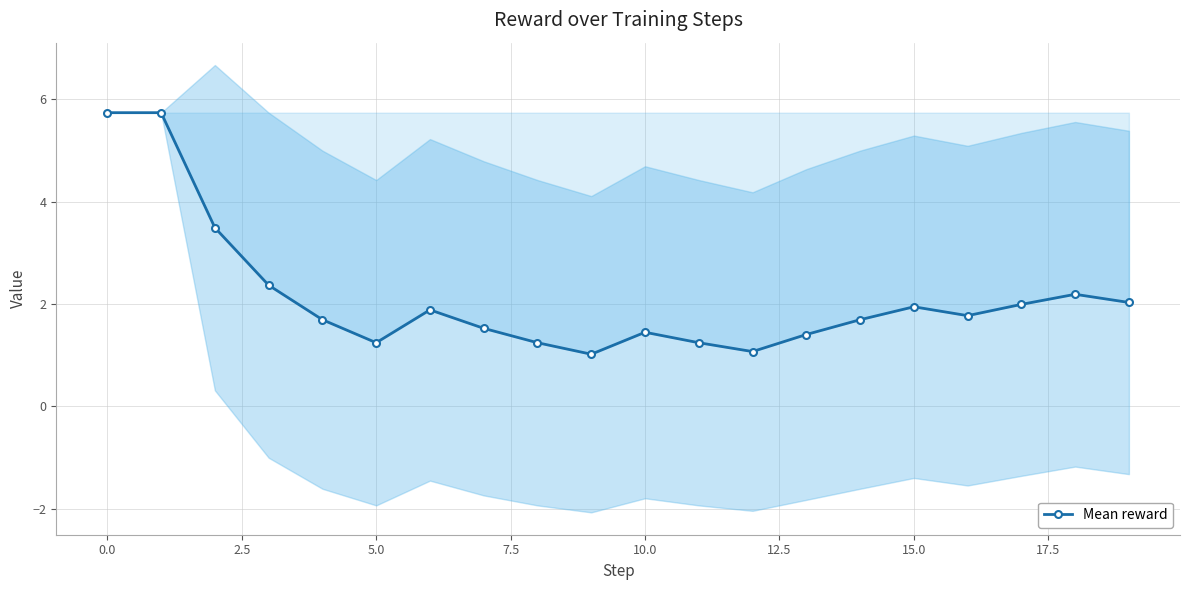

Where is the first local minimum for Mean reward?

5.0